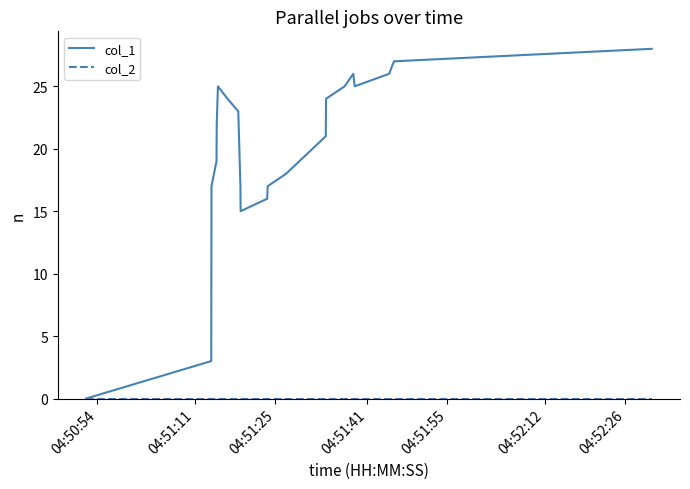

Which series has the largest total across all categories?

col_1